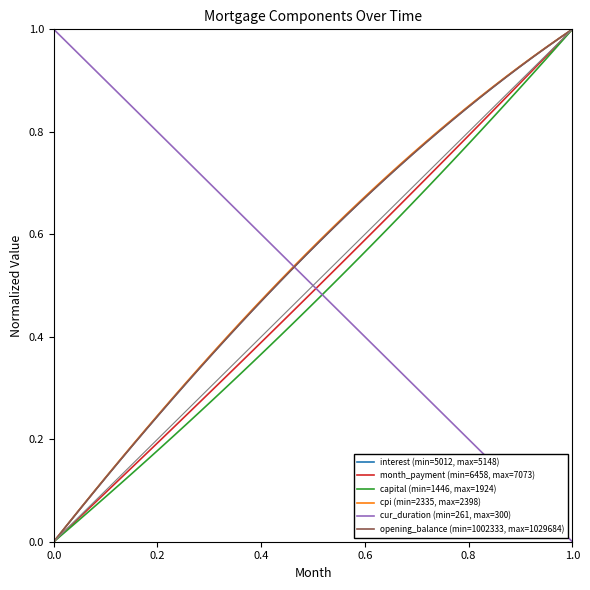

Is this an area chart (filled region under the line)?

No